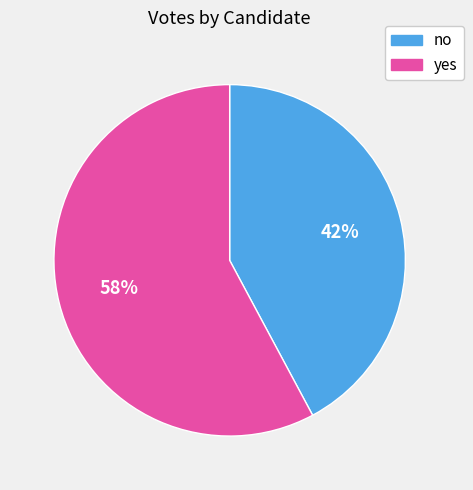

The yes slice represents 51% of the pie. True or false?

False